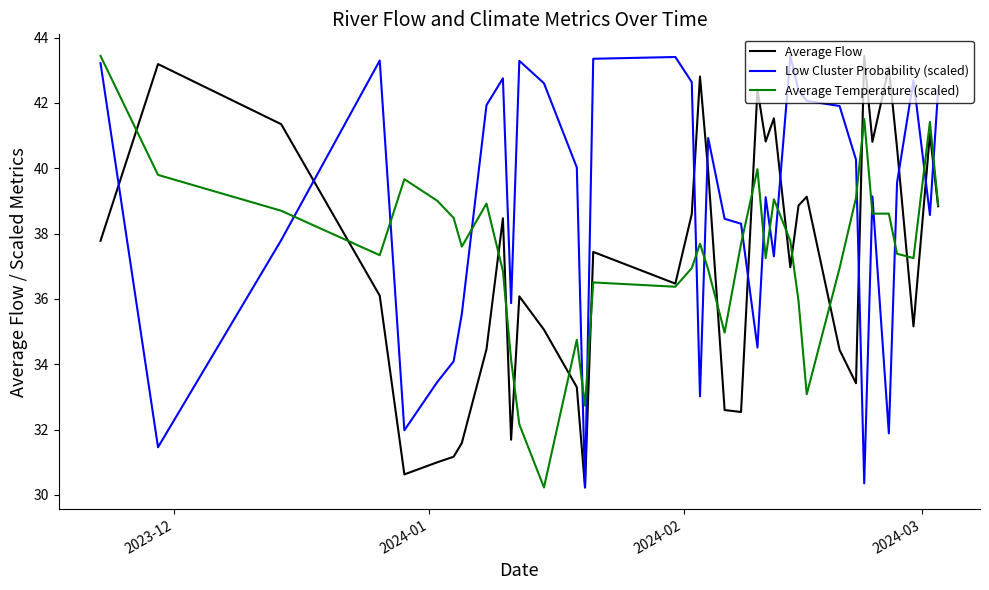

After their last crossing, which series has the higher values: Average Temperature (scaled) or Low Cluster Probability (scaled)?

Low Cluster Probability (scaled)